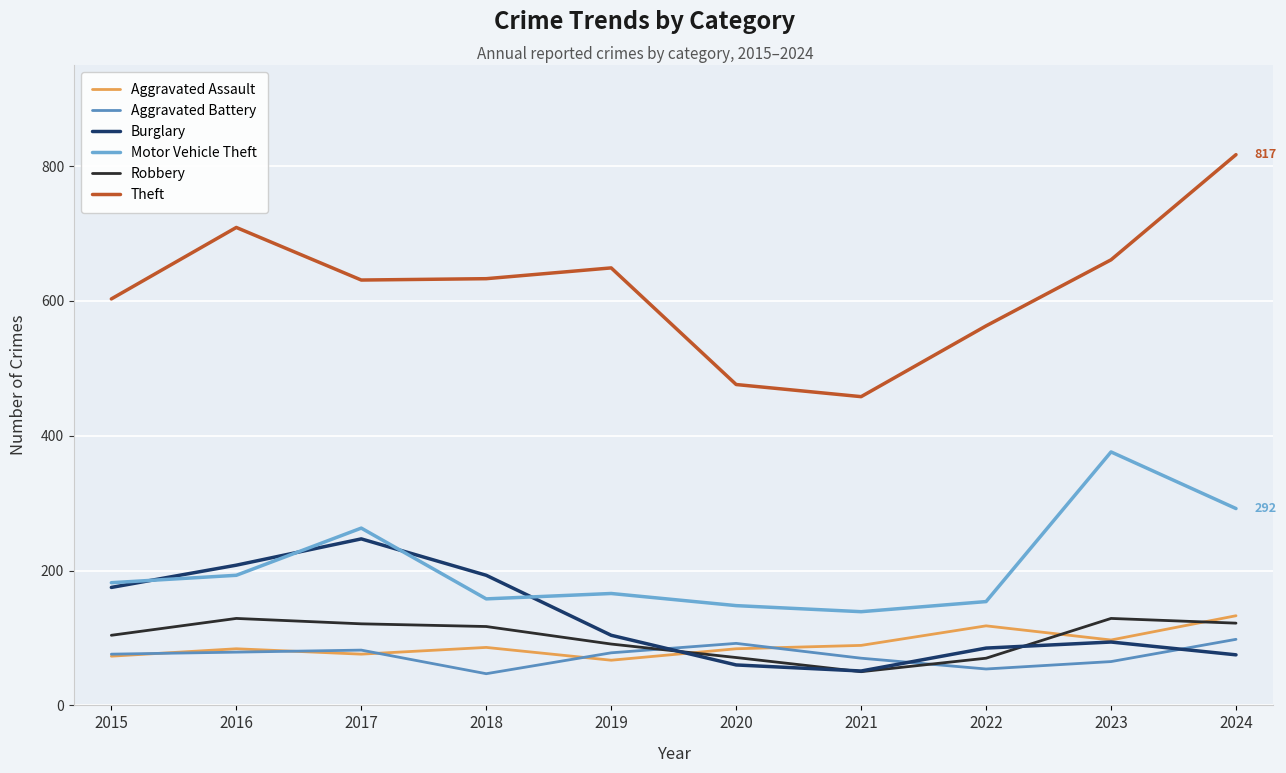

How many lines are shown in the chart?

6